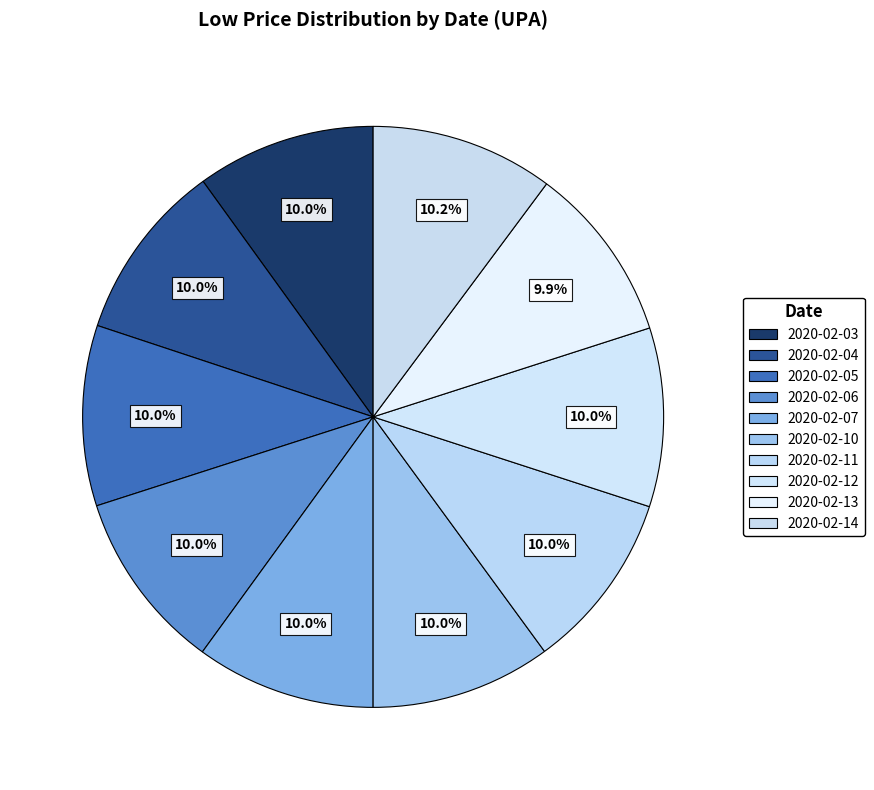

How many segments does this pie chart have?

10